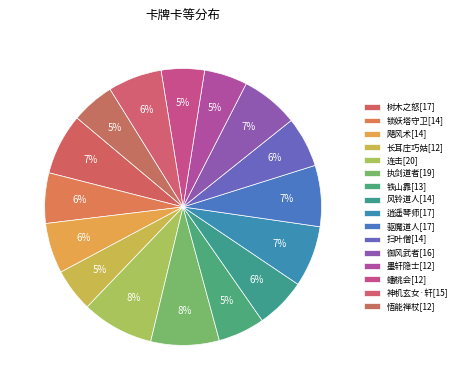

Does 连击[20] account for over 50% of the chart?

No